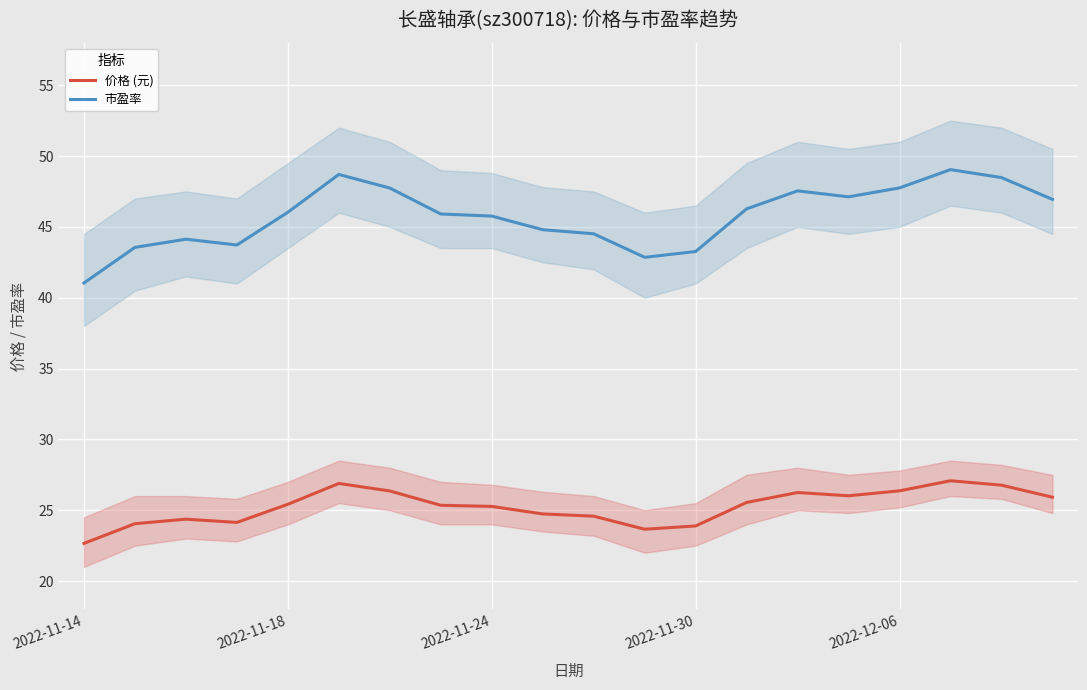

Which category has the highest value in the 价格 (元) series?

17